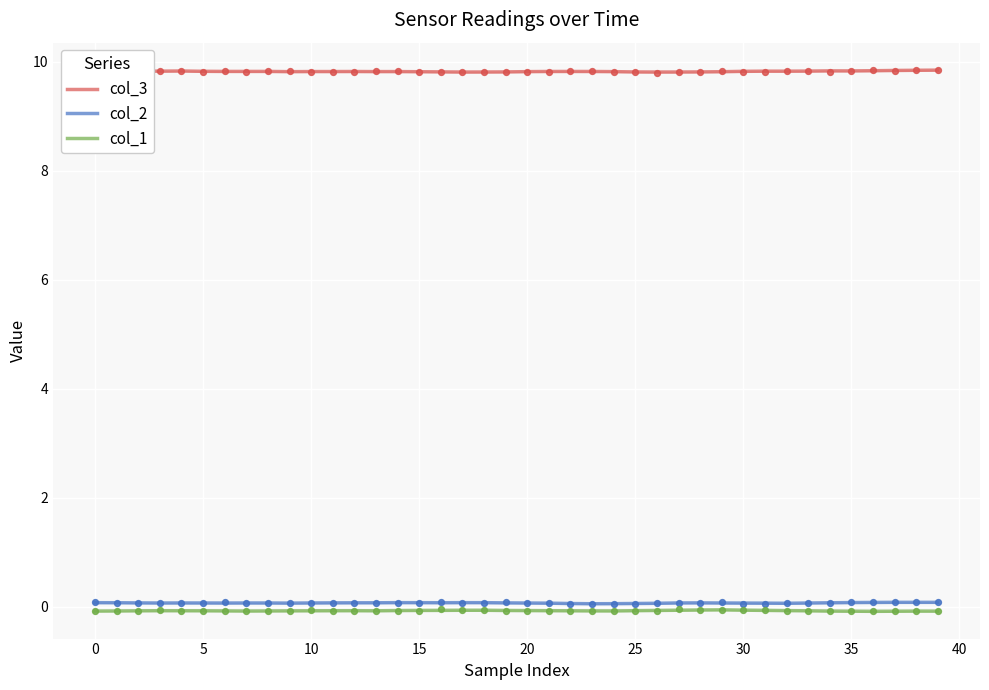

Which series reaches the minimum Y coordinate?

col_1